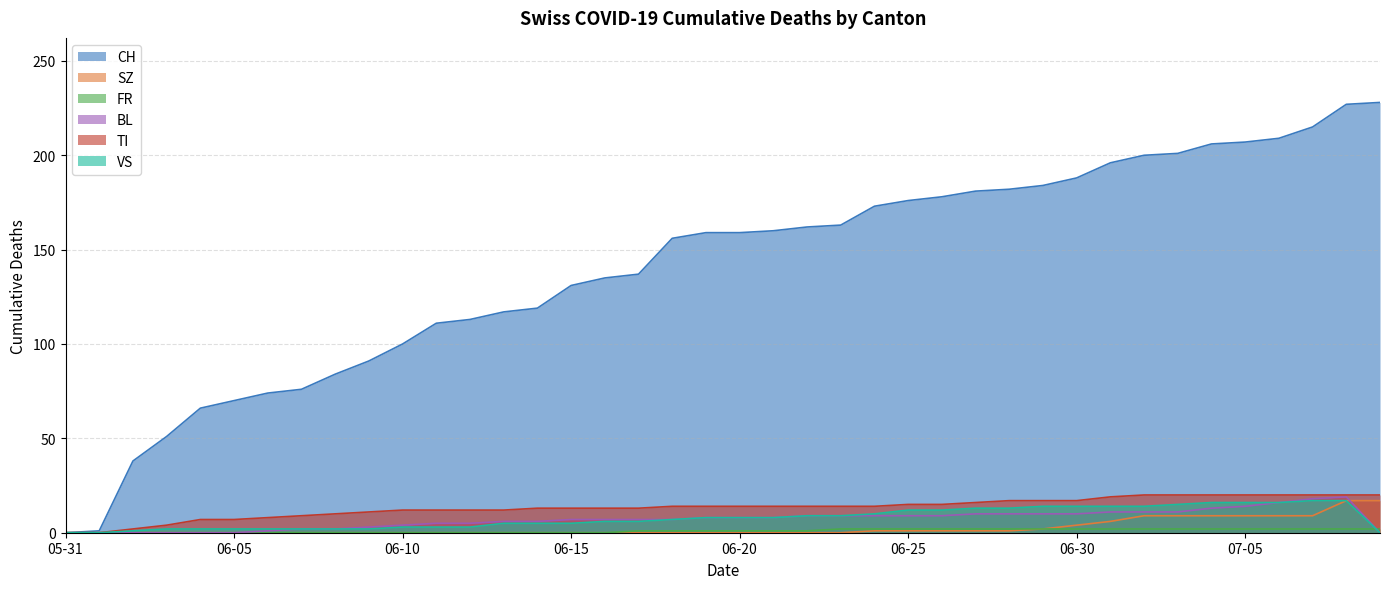

How many data points in VS are above 8?

17